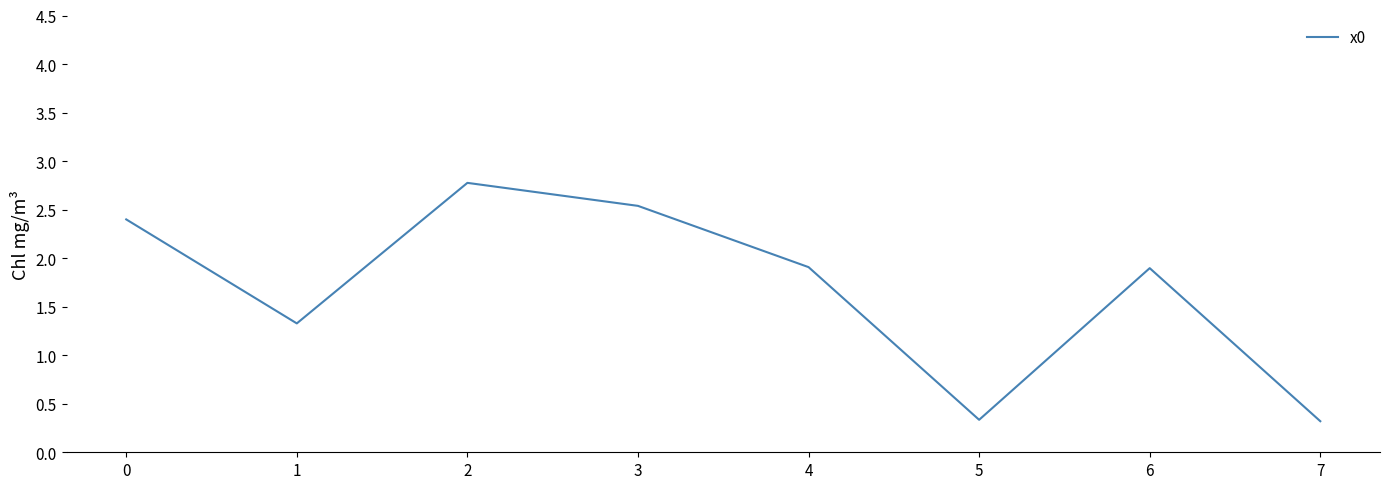

Reading left to right, transcribe all the data shown in this chart.

0=2.4	1=1.3	2=2.8	3=2.5	4=1.9	5=0.3	6=1.9	7=0.3